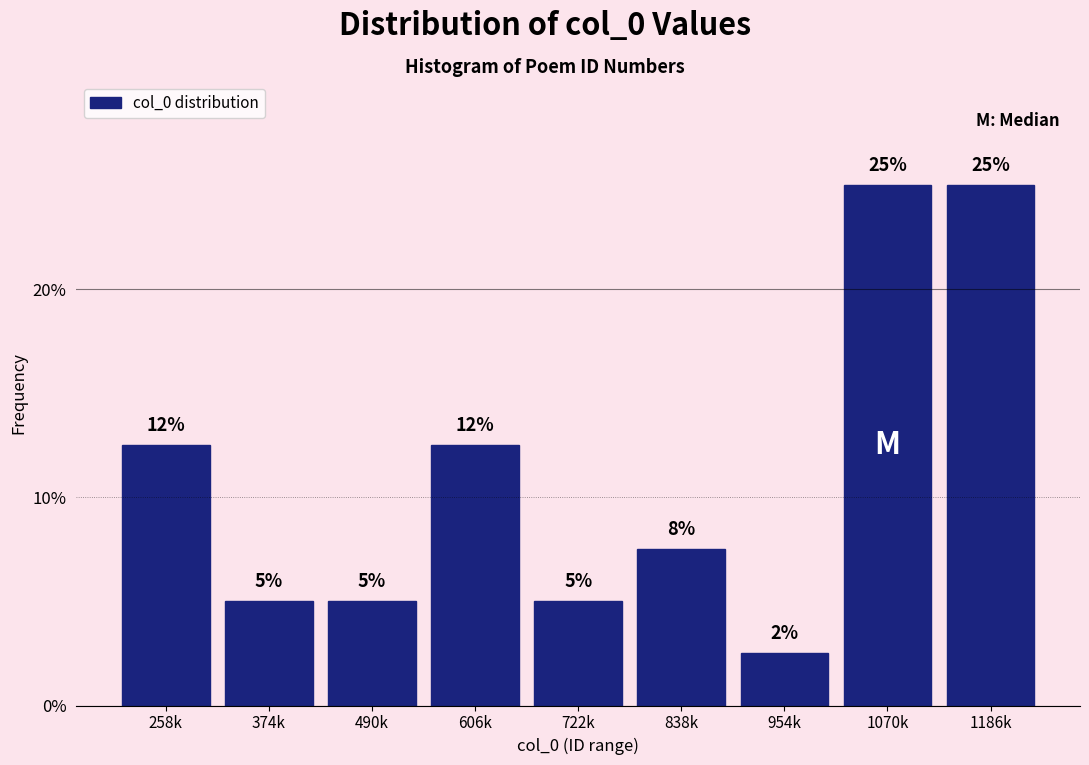

What value does the data have at 490k?

5.0